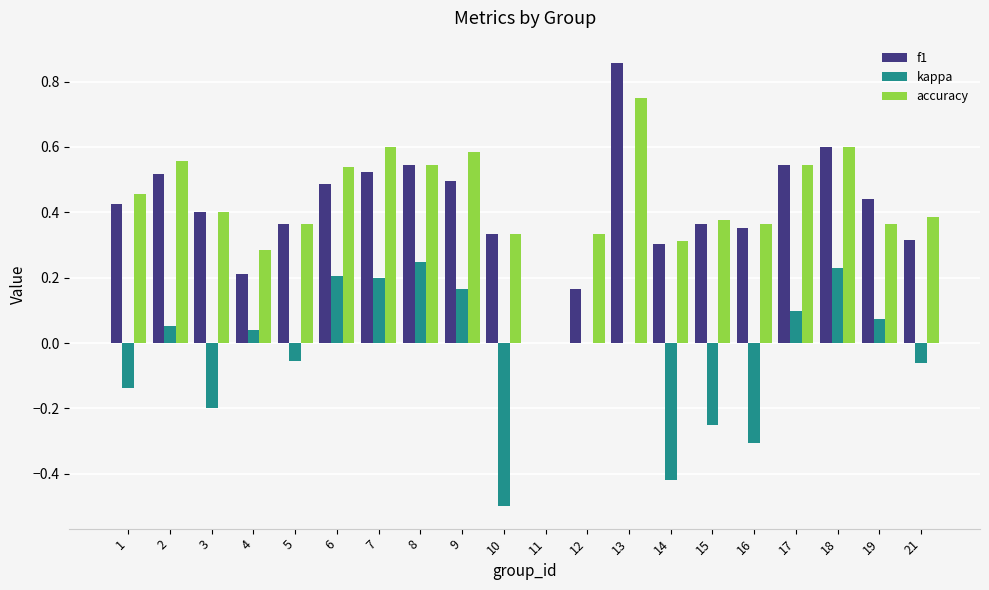

The accuracy series shows 0.9 at 18. True or false?

False